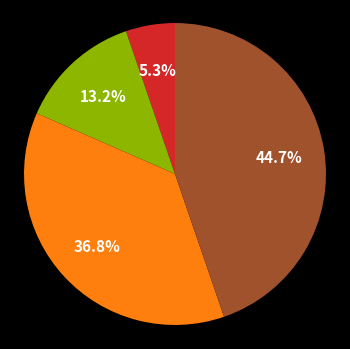

Is there a majority slice in this chart?

No